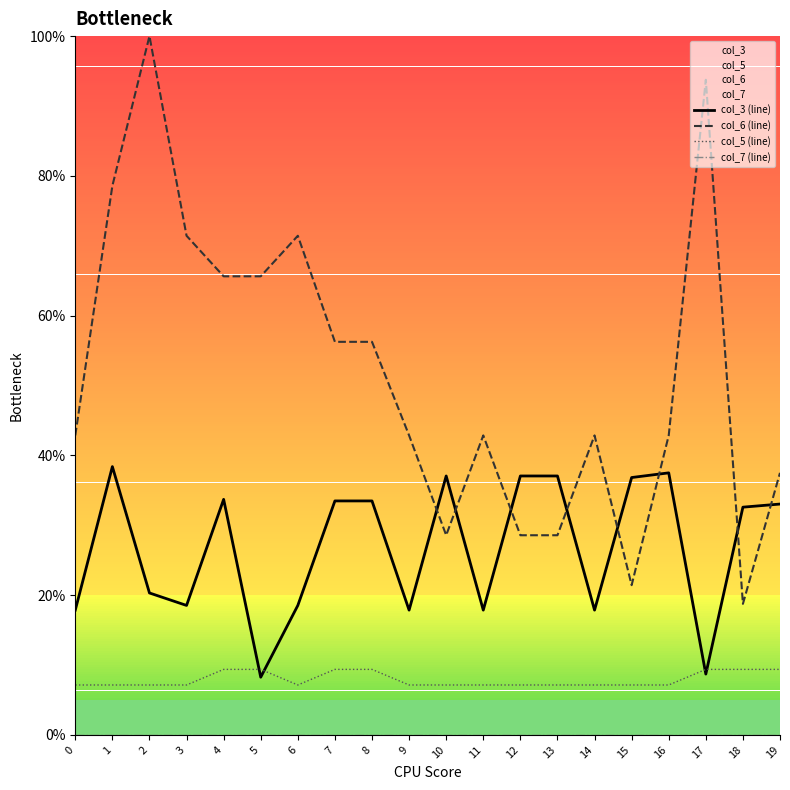

At which category does col_5 (line) reach its first local valley?

6